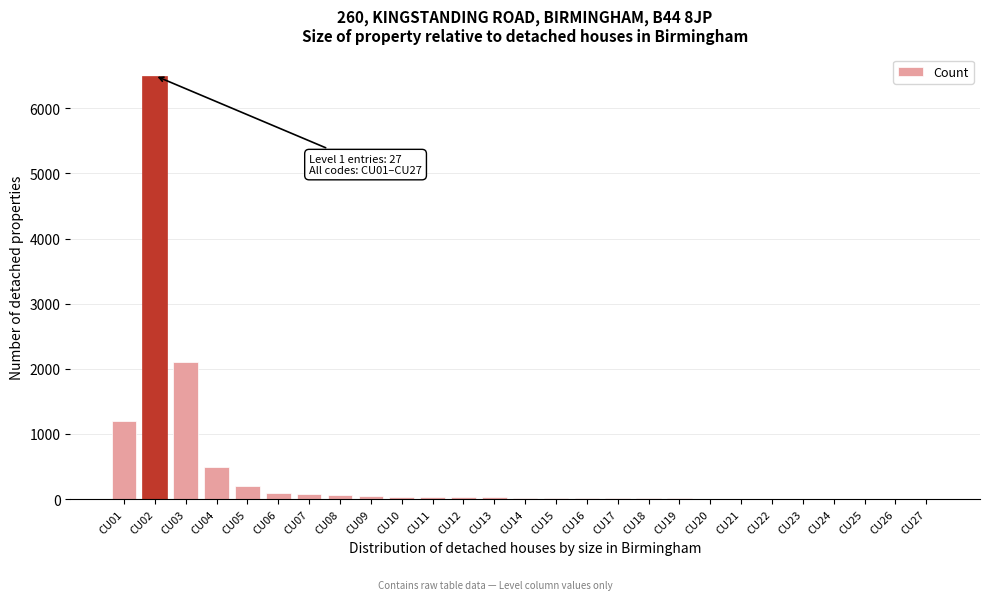

Is it true that the value at CU03 is 2100?

True